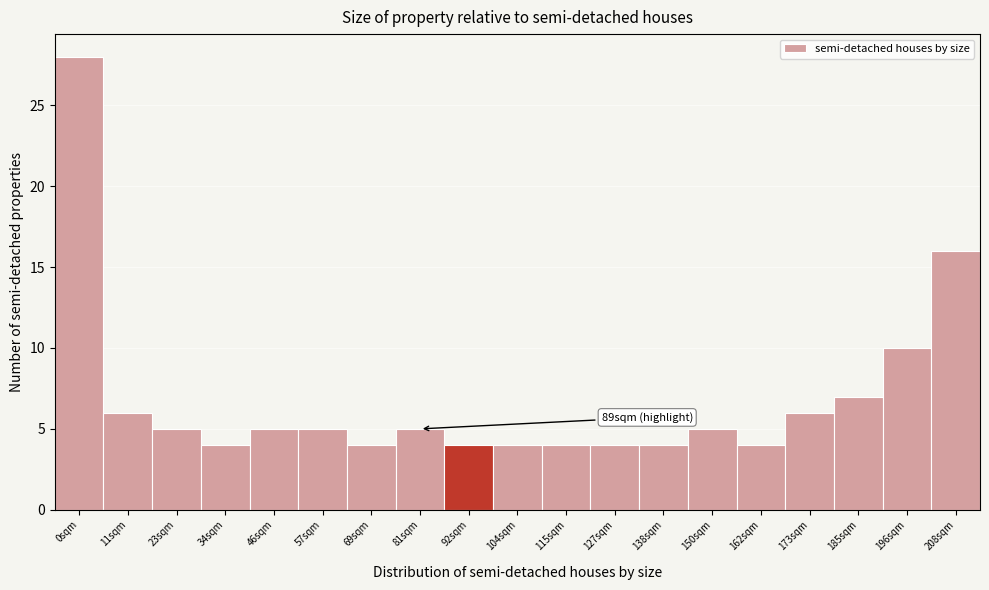

Reading left to right, extract all data points from this chart.

0sqm=28	11sqm=6	23sqm=5	34sqm=4	46sqm=5	57sqm=5	69sqm=4	81sqm=5	92sqm=4	104sqm=4	115sqm=4	127sqm=4	138sqm=4	150sqm=5	162sqm=4	173sqm=6	185sqm=7	196sqm=10	208sqm=16